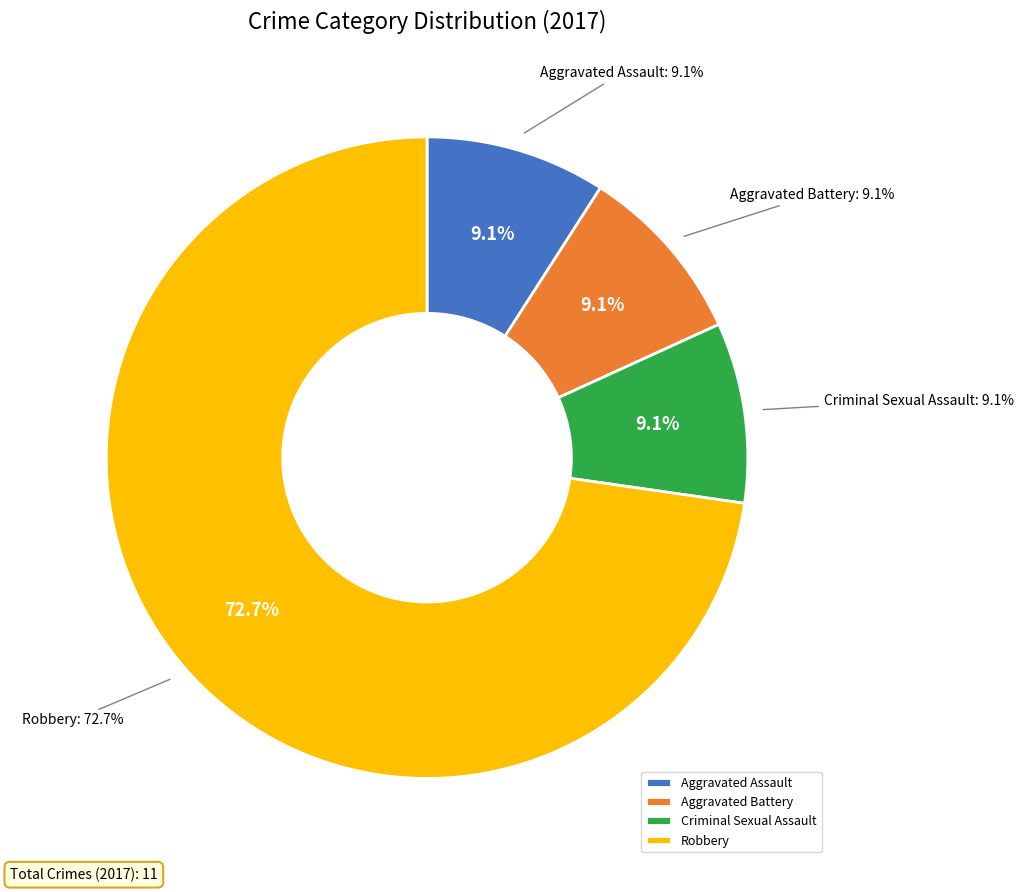

What is the smallest slice in the pie chart?

Aggravated Assault